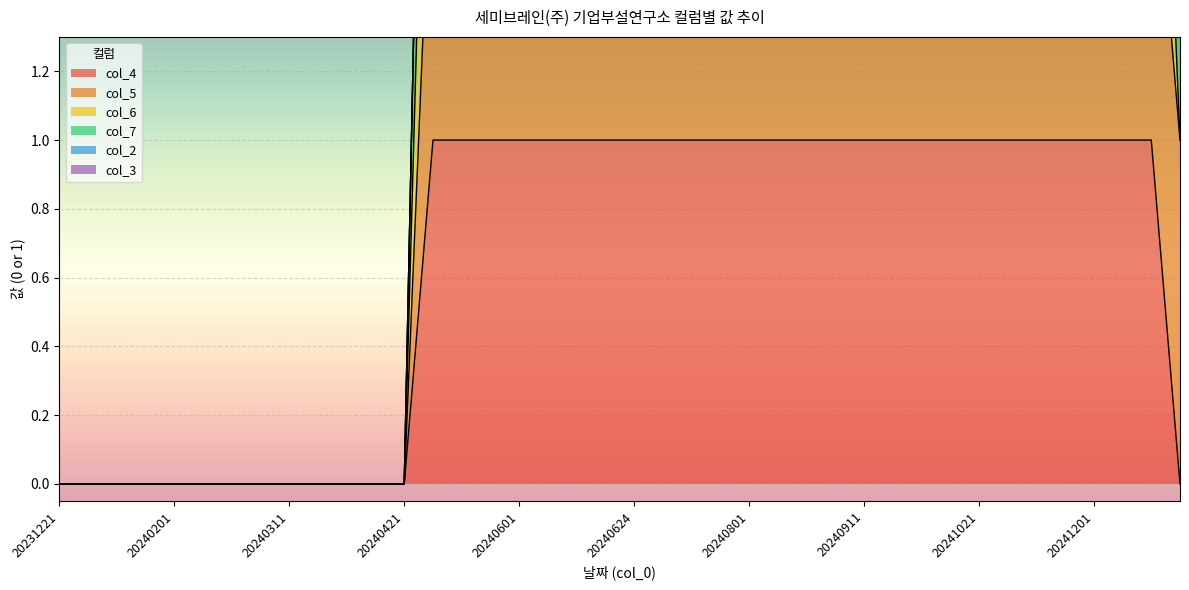

True or false: col_4 has a value of 1 at 20241121.

True